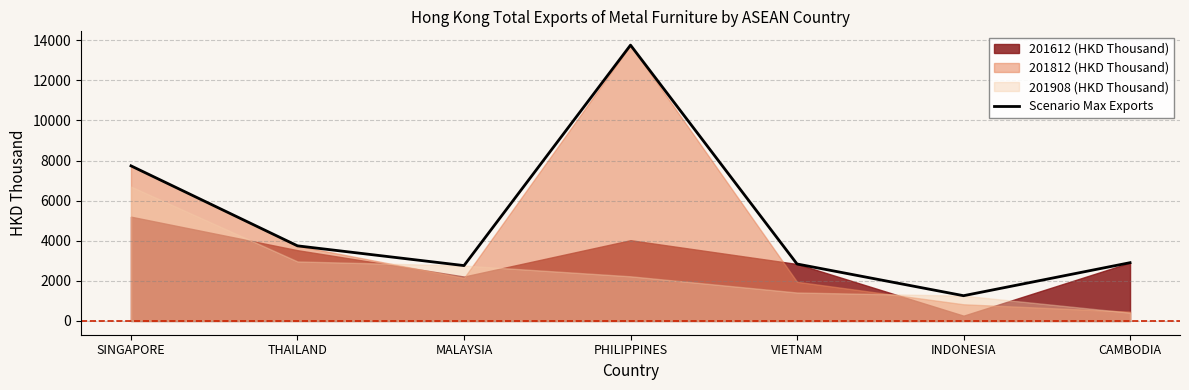

Rank the categories by value from highest to lowest.

PHILIPPINES, SINGAPORE, THAILAND, CAMBODIA, VIETNAM, MALAYSIA, INDONESIA